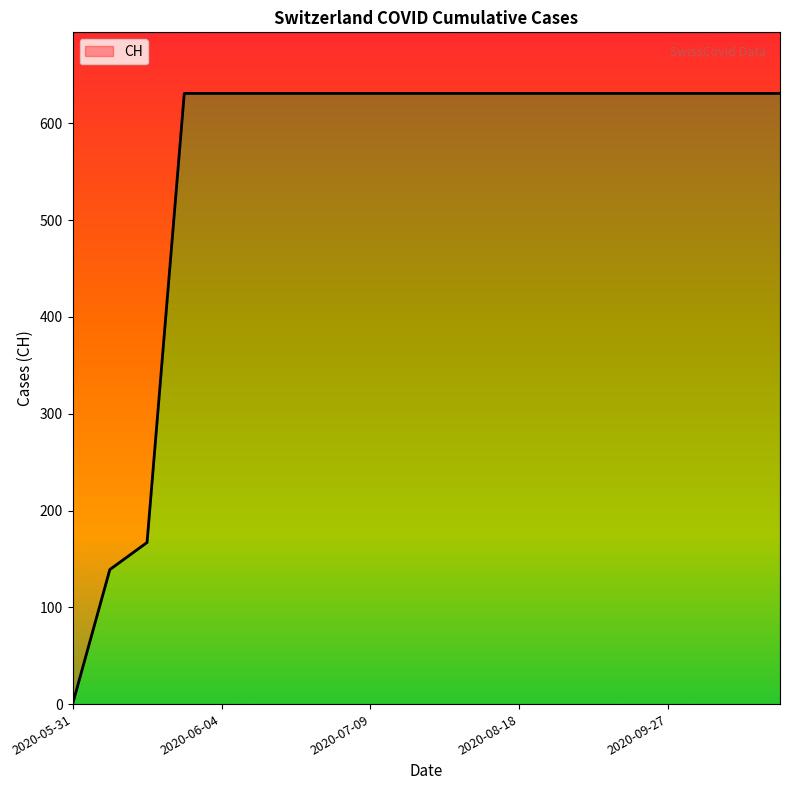

What is the greatest value displayed?

631